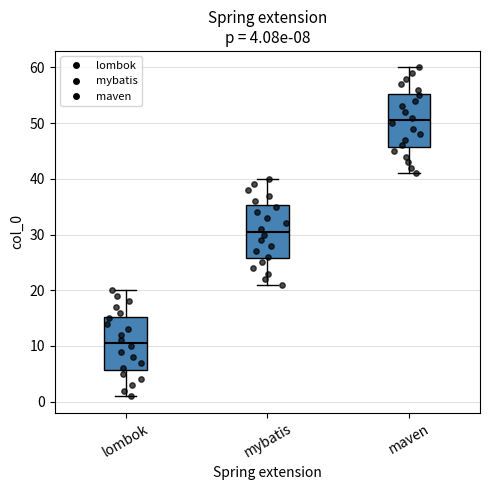

Which box's median line is the highest?

maven